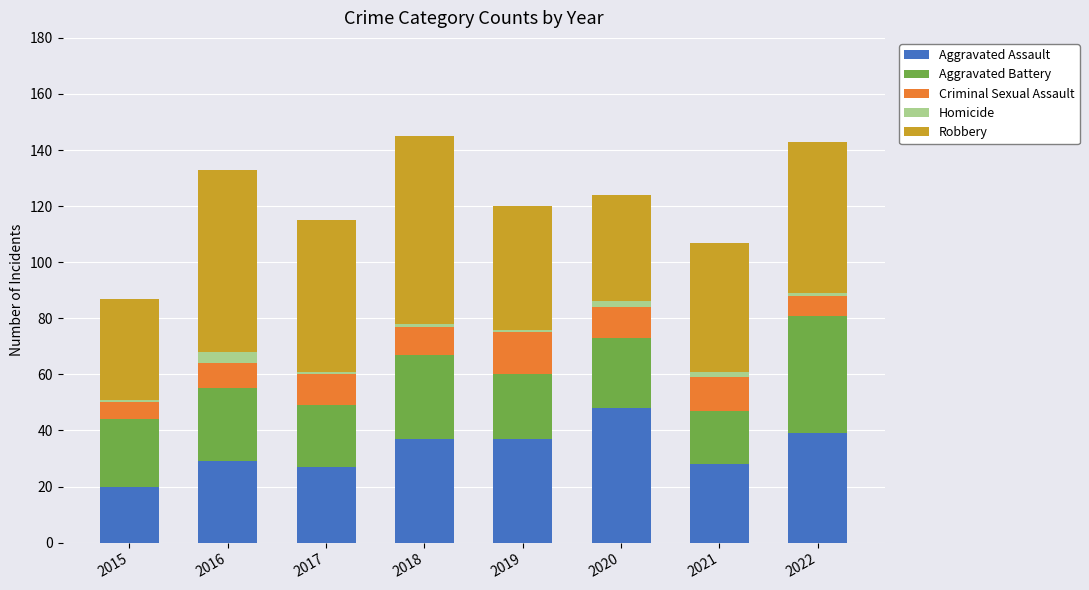

What is the sum of all Aggravated Assault values?

265